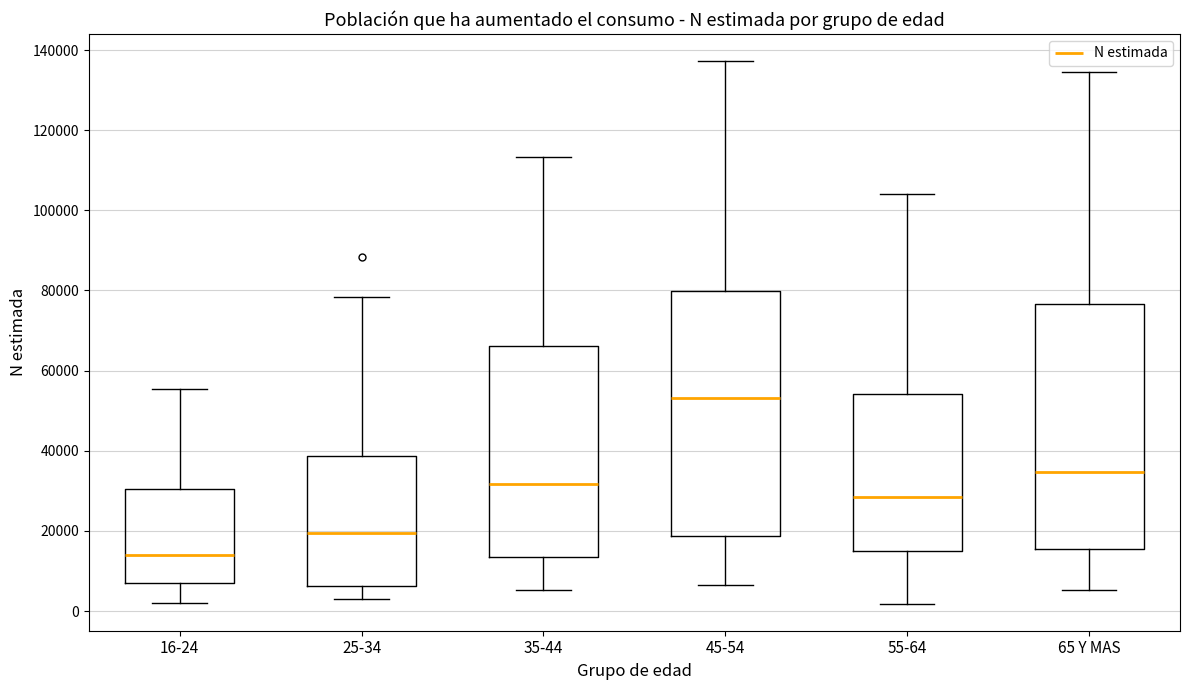

Where does the lower whisker of the box for 25-34 end on the y-axis? The values are not printed on the chart, so give them approximately, as read against the axis.

2000